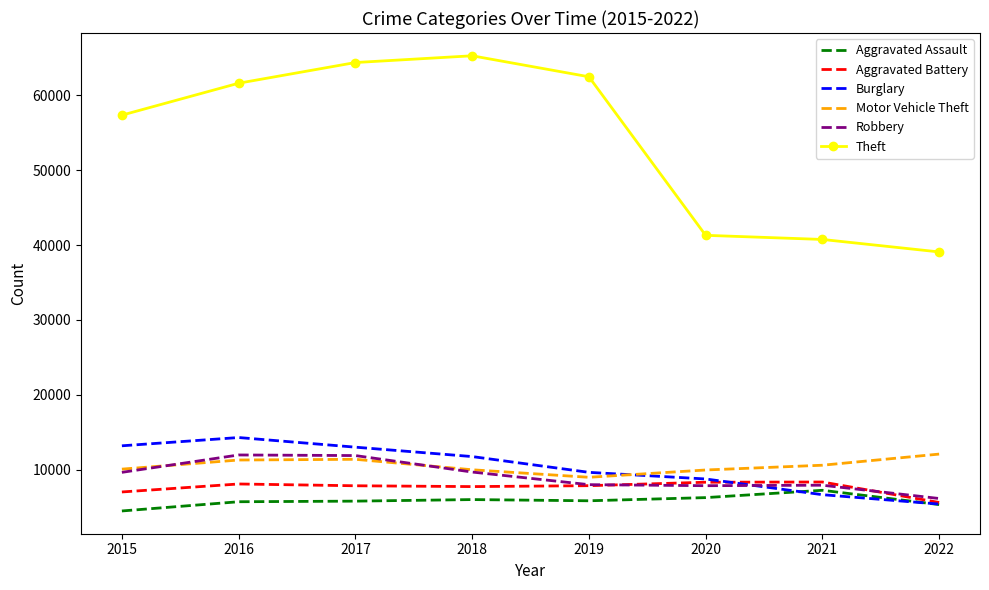

What is the highest value of the Aggravated Assault series?

7241